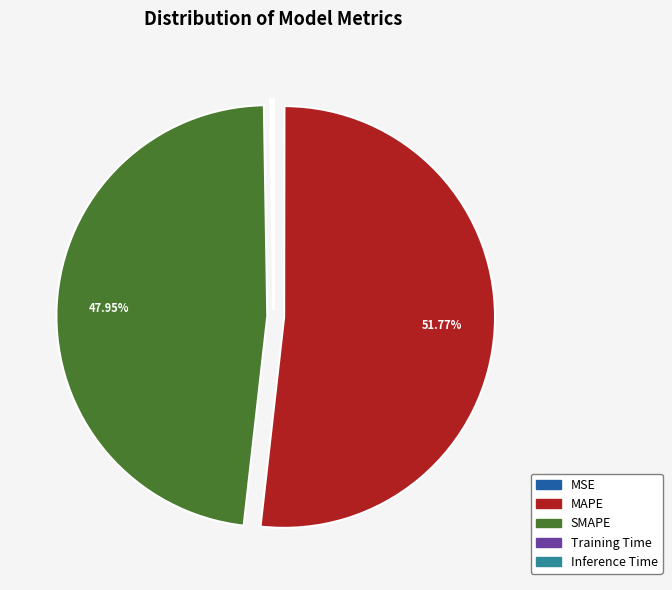

What is the largest slice in the pie chart?

MAPE